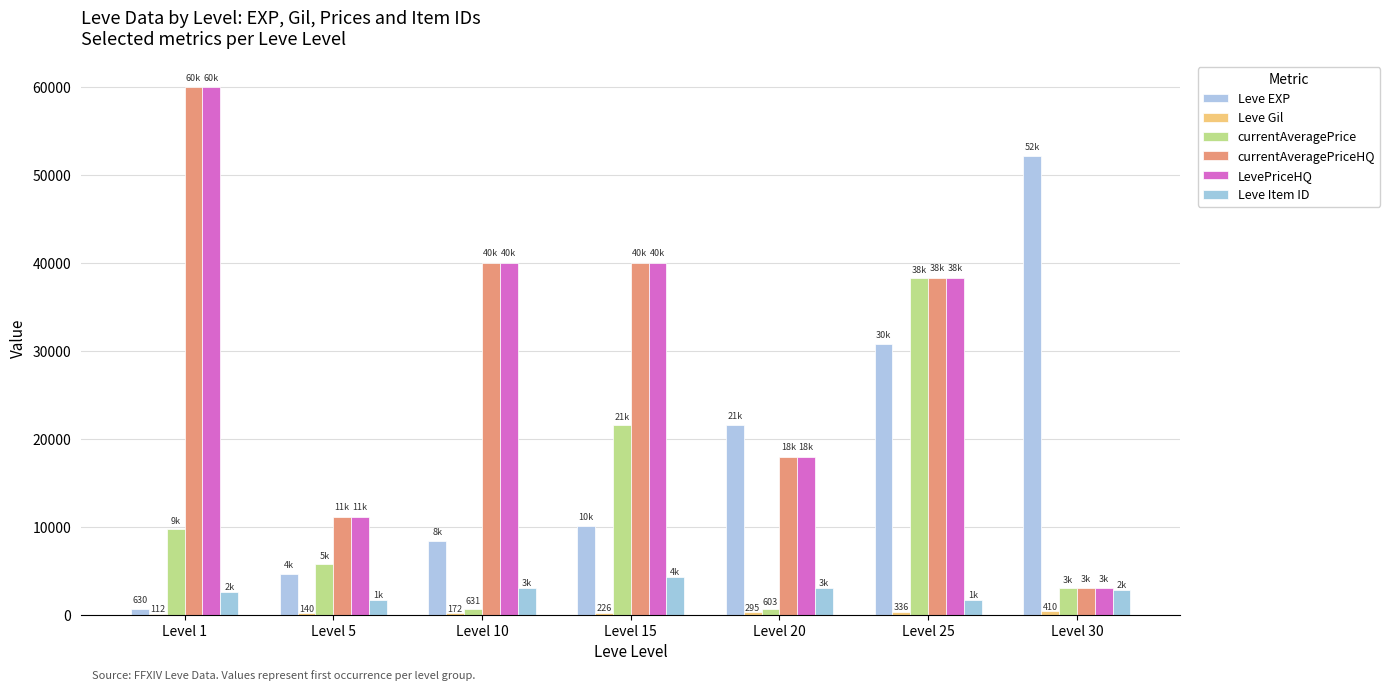

Reading left to right, list all the values displayed in this chart.

Leve EXP: Level 1=630	Level 5=4660	Level 10=8430	Level 15=10100	Level 20=21600	Level 25=30820	Level 30=52220
Leve Gil: Level 1=112	Level 5=140	Level 10=172	Level 15=226	Level 20=295	Level 25=336	Level 30=410
currentAveragePrice: Level 1=9771	Level 5=5750	Level 10=631	Level 15=21620	Level 20=603	Level 25=38333	Level 30=3000
currentAveragePriceHQ: Level 1=60001	Level 5=11100	Level 10=40000	Level 15=40000	Level 20=18000	Level 25=38333	Level 30=3000
LevePriceHQ: Level 1=60001	Level 5=11100	Level 10=40000	Level 15=40000	Level 20=18000	Level 25=38333	Level 30=3000
Leve Item ID: Level 1=2631	Level 5=1685	Level 10=3017	Level 15=4308	Level 20=3043	Level 25=1697	Level 30=2767